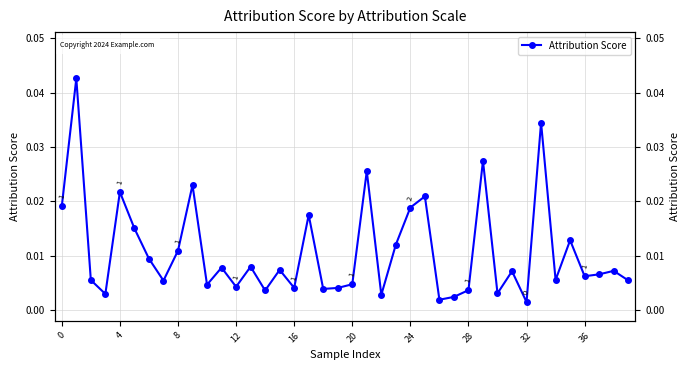

What is the label of the 14th point from the right?

26